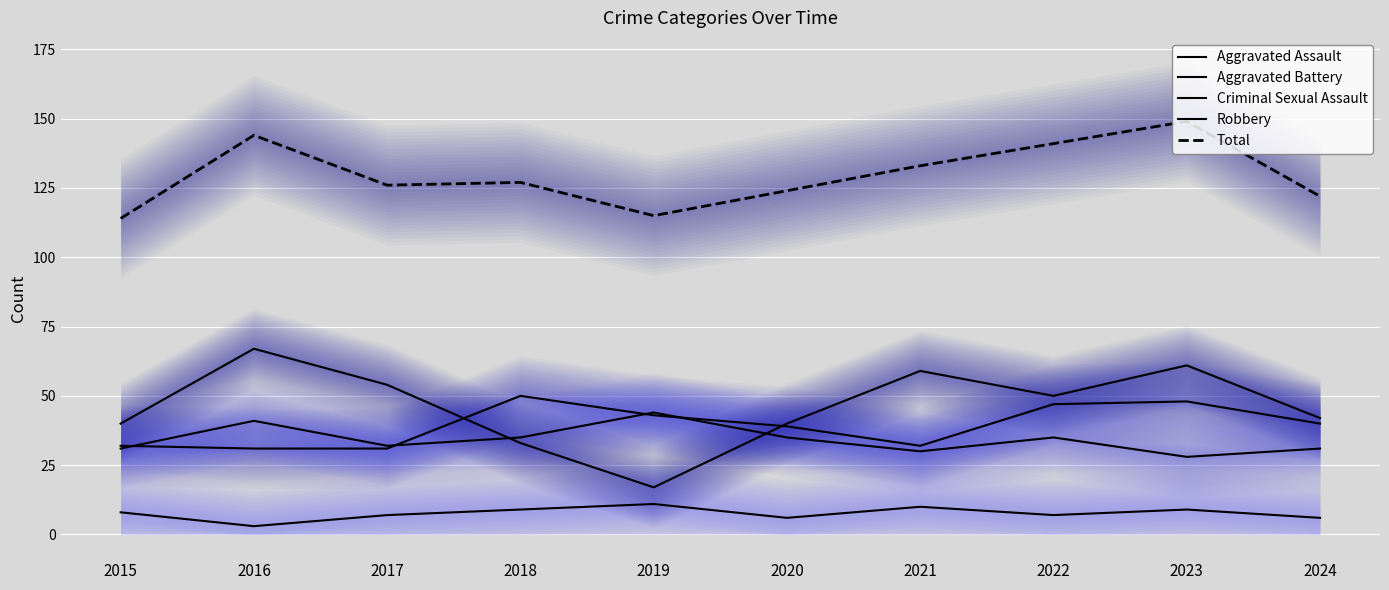

Where is the first local maximum for Criminal Sexual Assault?

2019